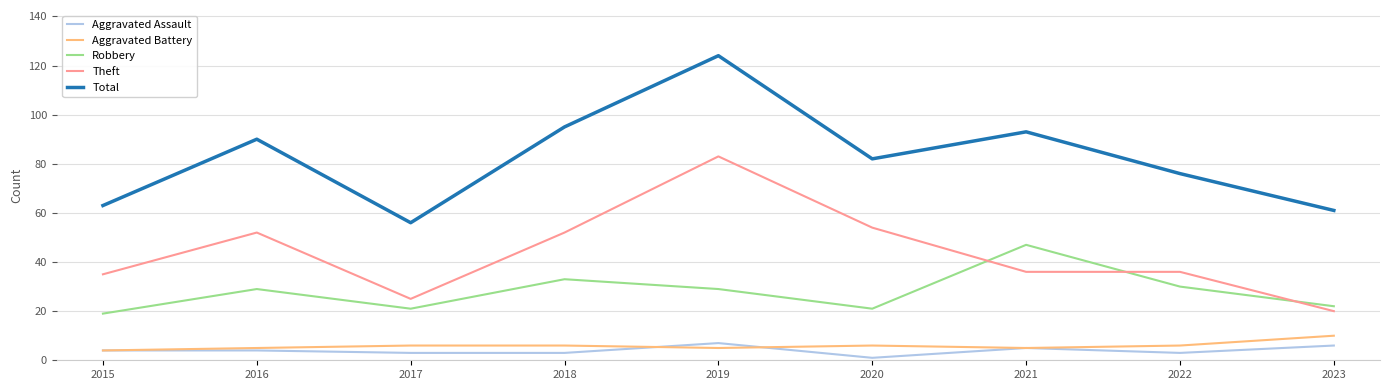

True or false: Robbery has a value of 37 at 2020.

False